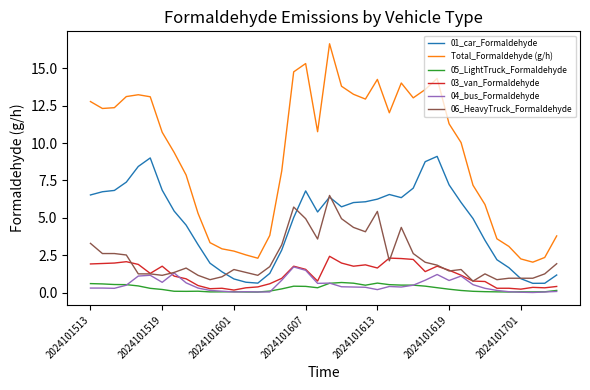

What is the average value of the 05_LightTruck_Formaldehyde series?

0.3